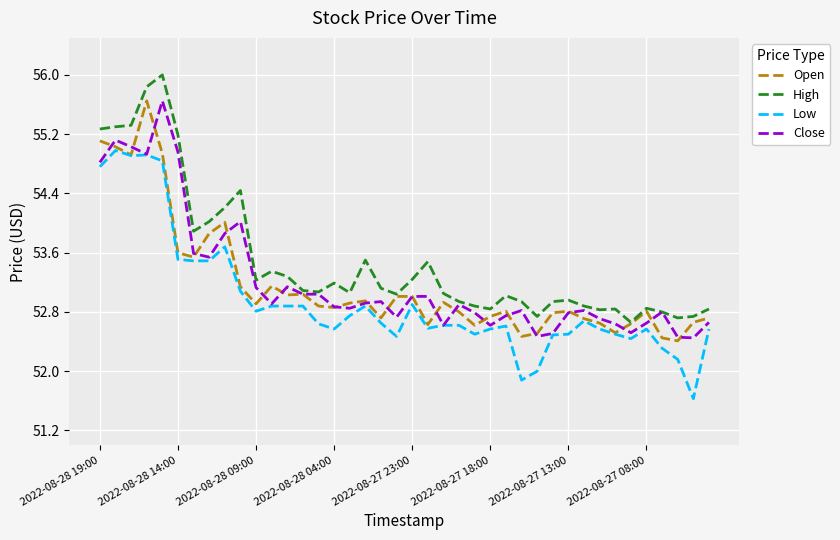

What is the sum of all High values?

2139.6